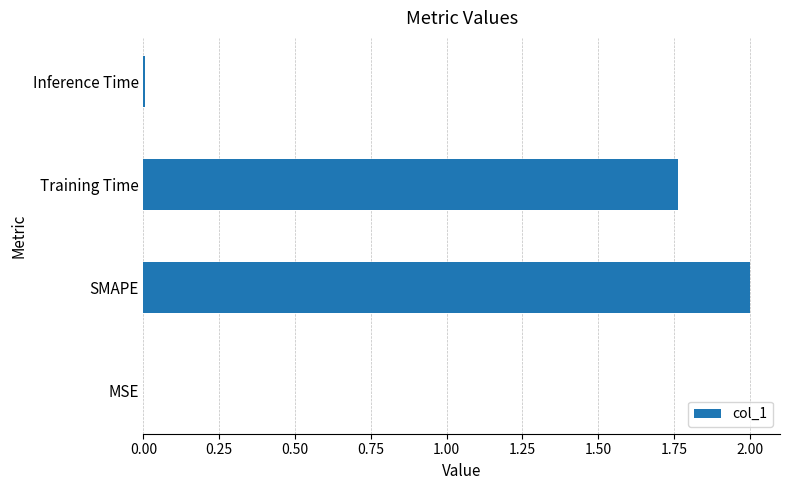

The chart shows a value of 0.9 at SMAPE. True or false?

False